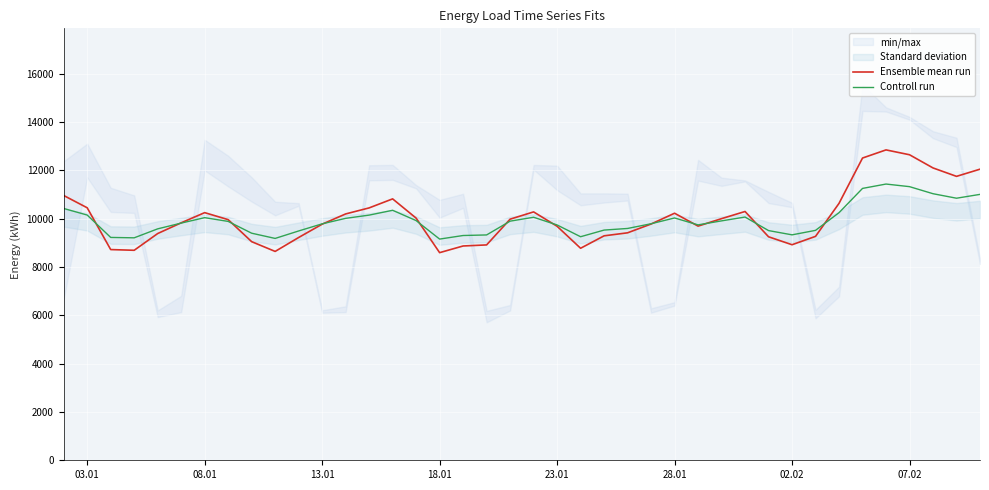

True or false: Ensemble mean run and Controll run intersect in this chart.

True